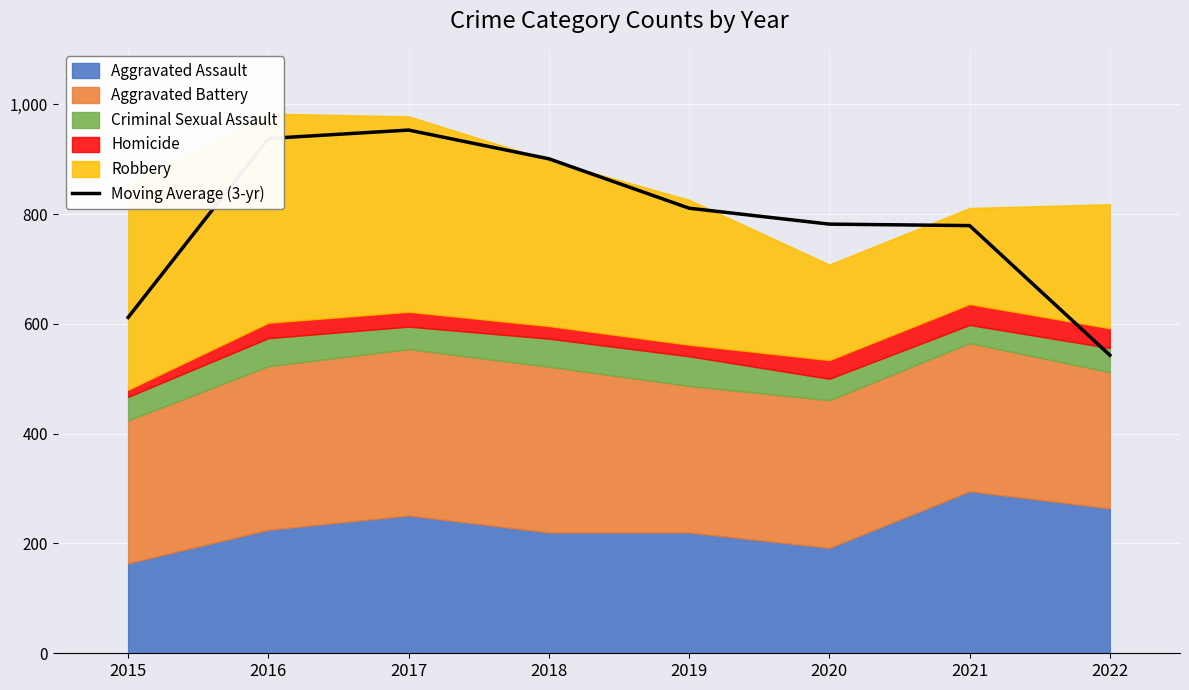

At which label is the value closest to 748?

2021